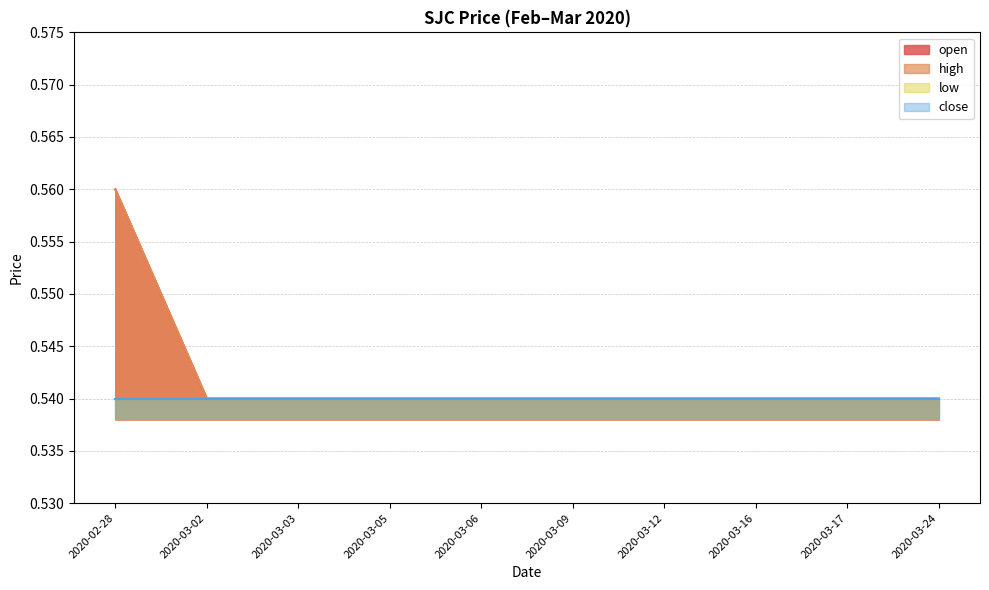

At how many categories does at least one series exceed 0?

10